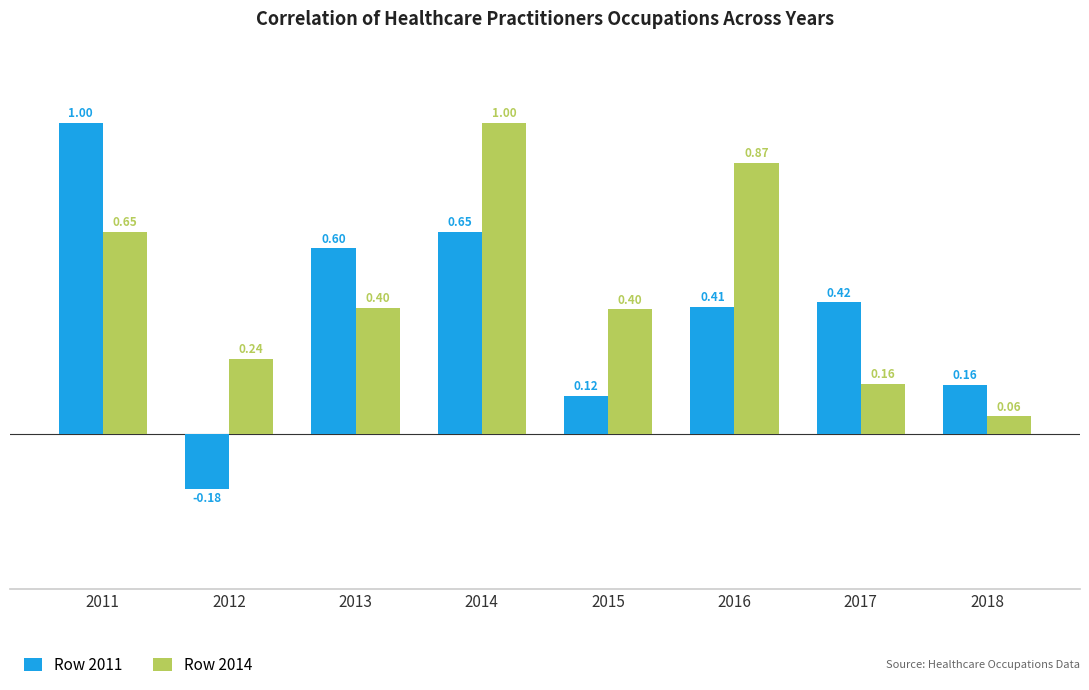

The Row 2011 series shows 0.3 at 2014. True or false?

False